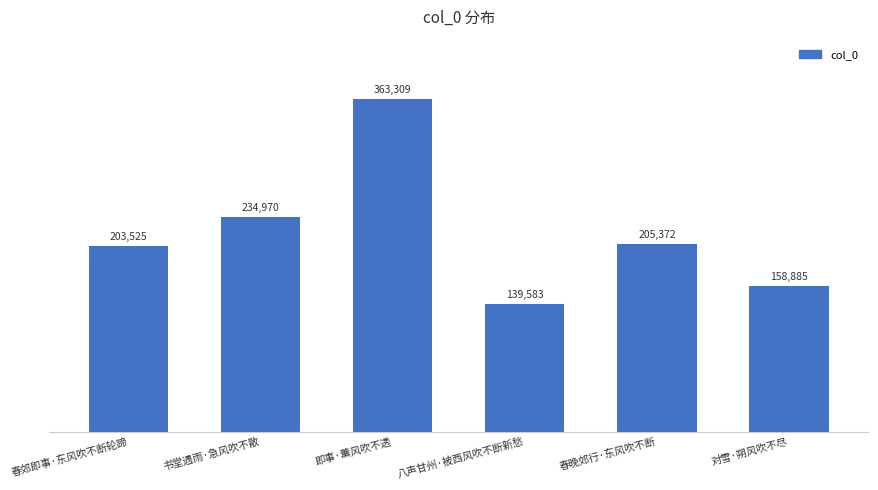

What is the change in value from 八声甘州·被西风吹不断新愁 to 对雪·朔风吹不尽?

+19302